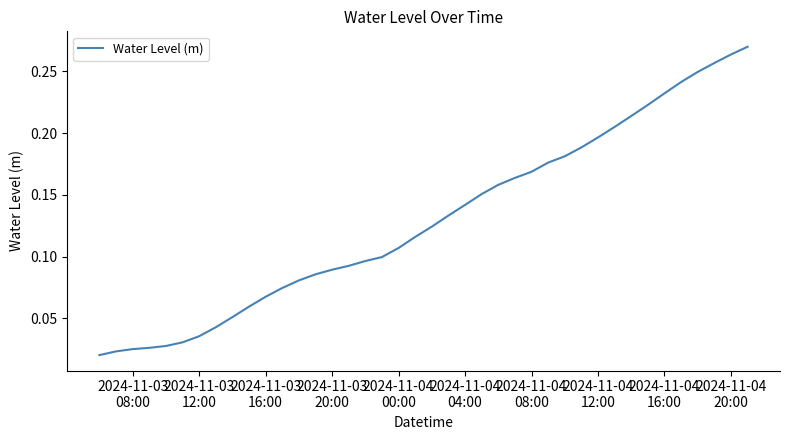

How many lines are shown in the chart?

1